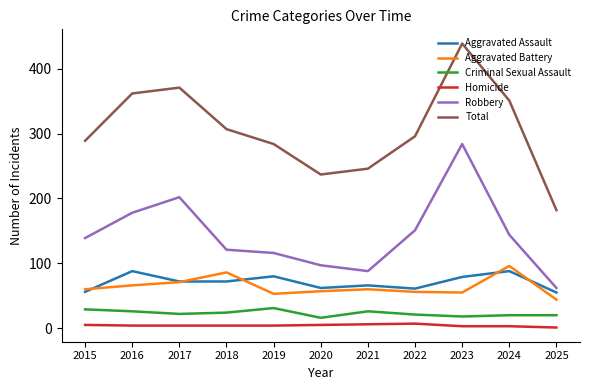

Where is Total nearest to the value 310?

2018